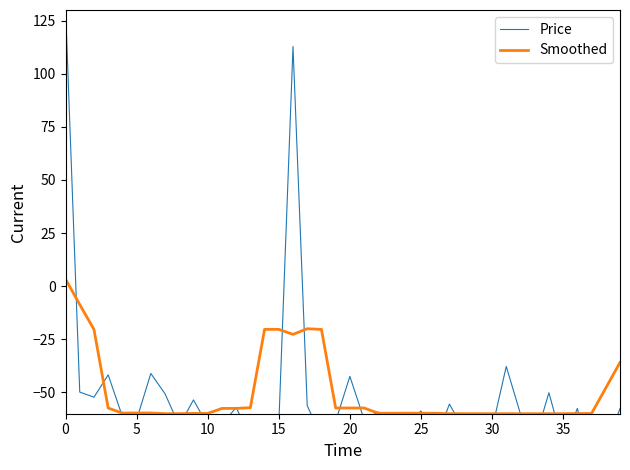

How many values in Price are above zero?

2